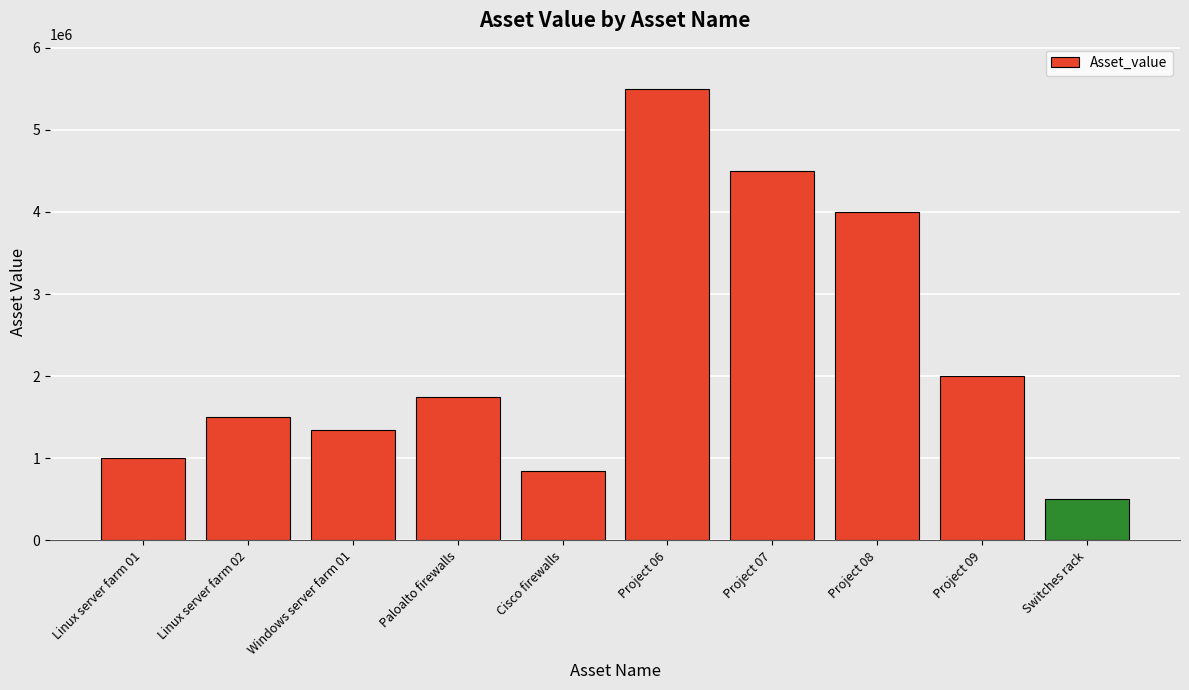

What is the change in value from Cisco firewalls to Project 09?

+1150000